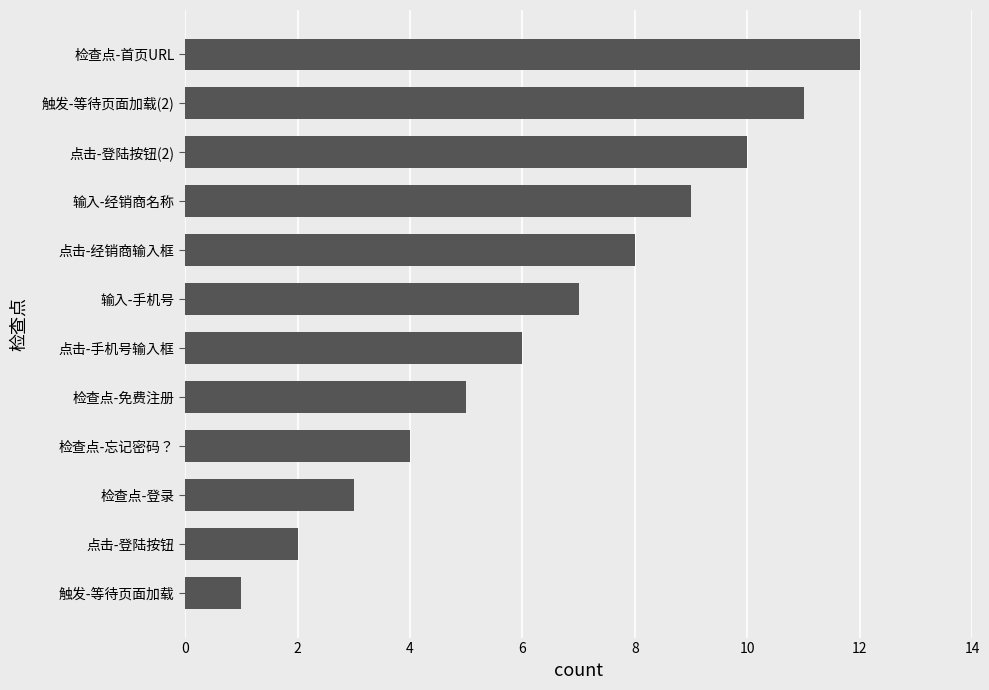

The value at 点击-手机号输入框 is 9. True or false?

False